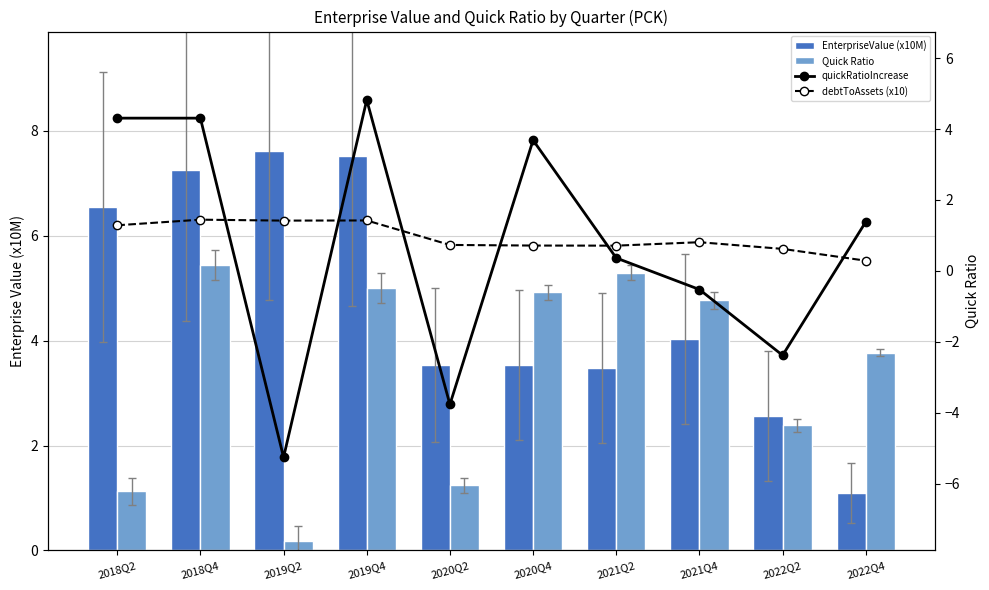

What is the difference between the maximum and second lowest values in the EnterpriseValue (x10M) series?

5.1